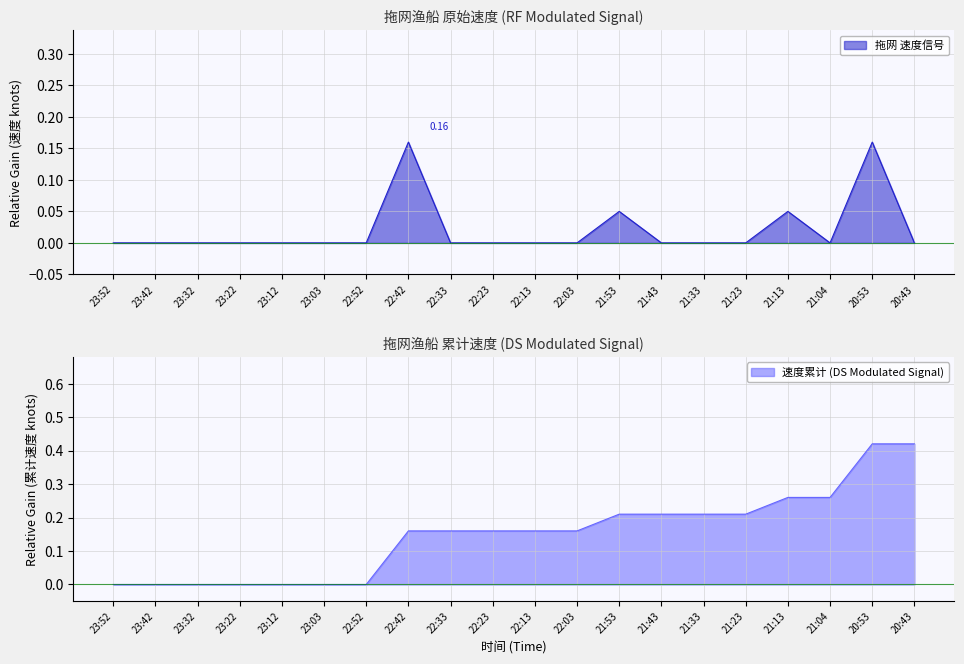

How many lines are shown in the chart?

2